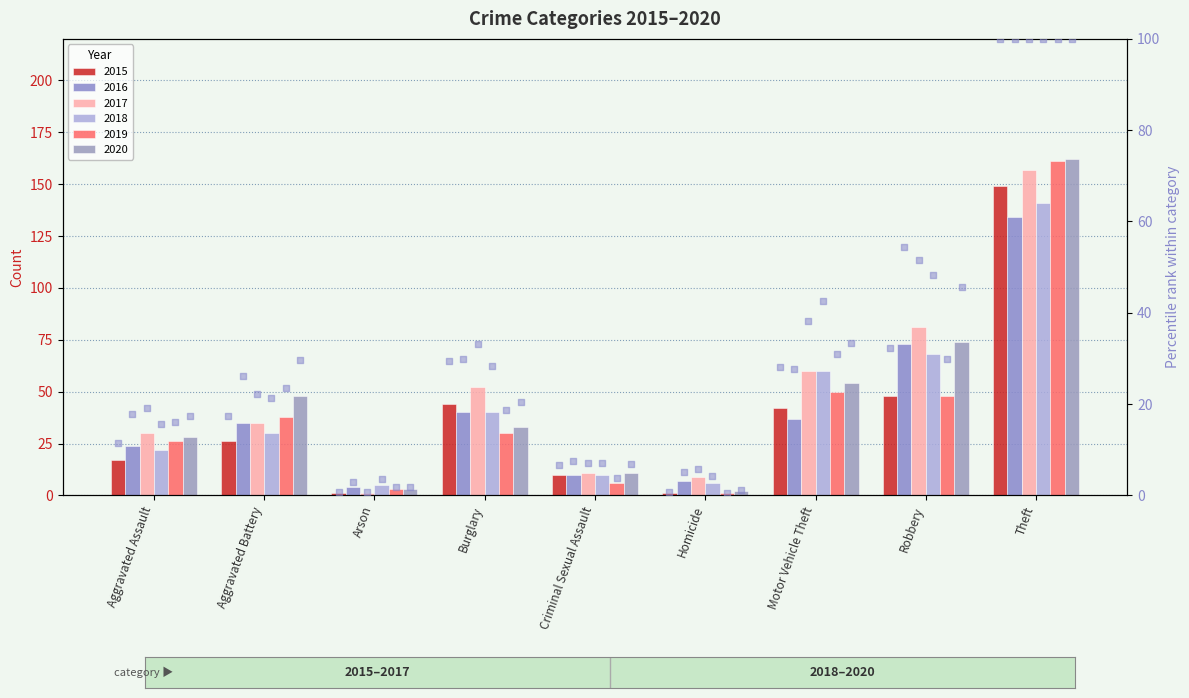

Between Criminal Sexual Assault and Arson, which is larger?

Criminal Sexual Assault